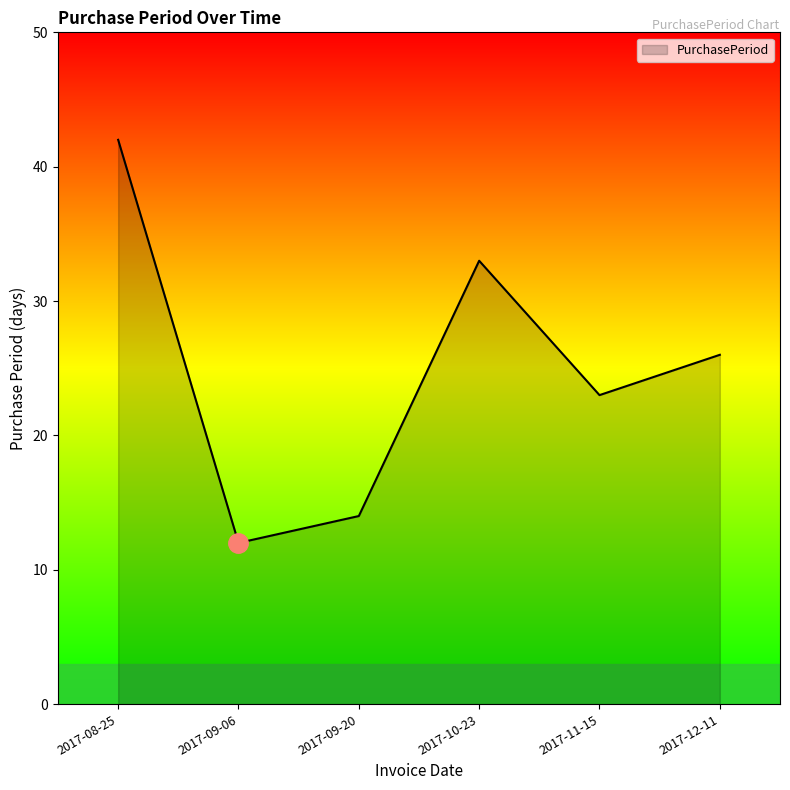

What is the approximate value at 2017-09-20, to the nearest 10?

10